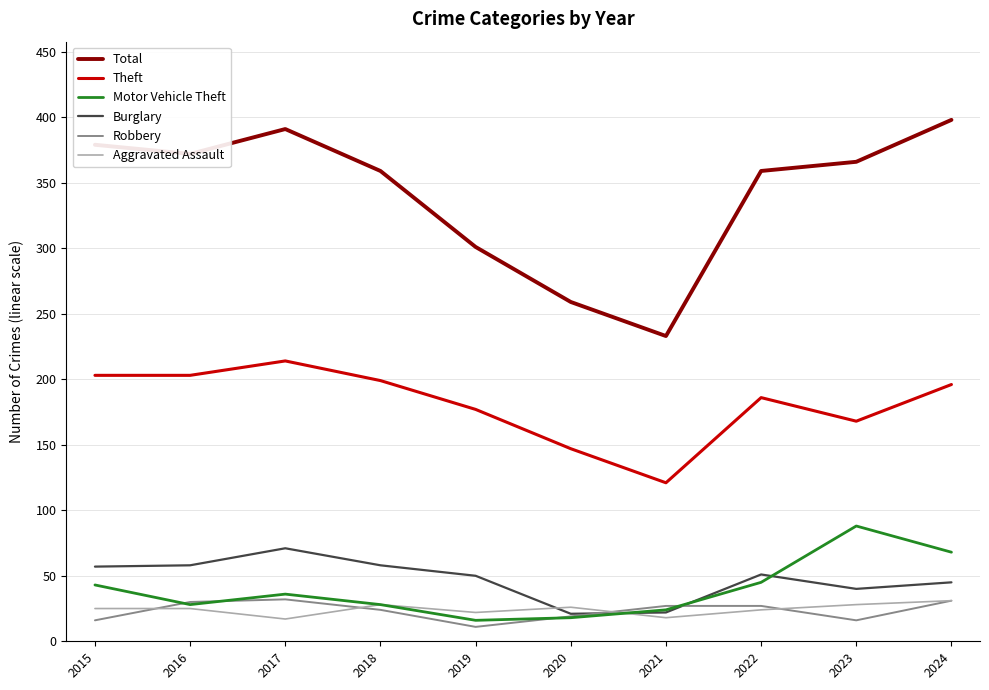

Read the Aggravated Assault value at 2021, to the nearest 5.

20